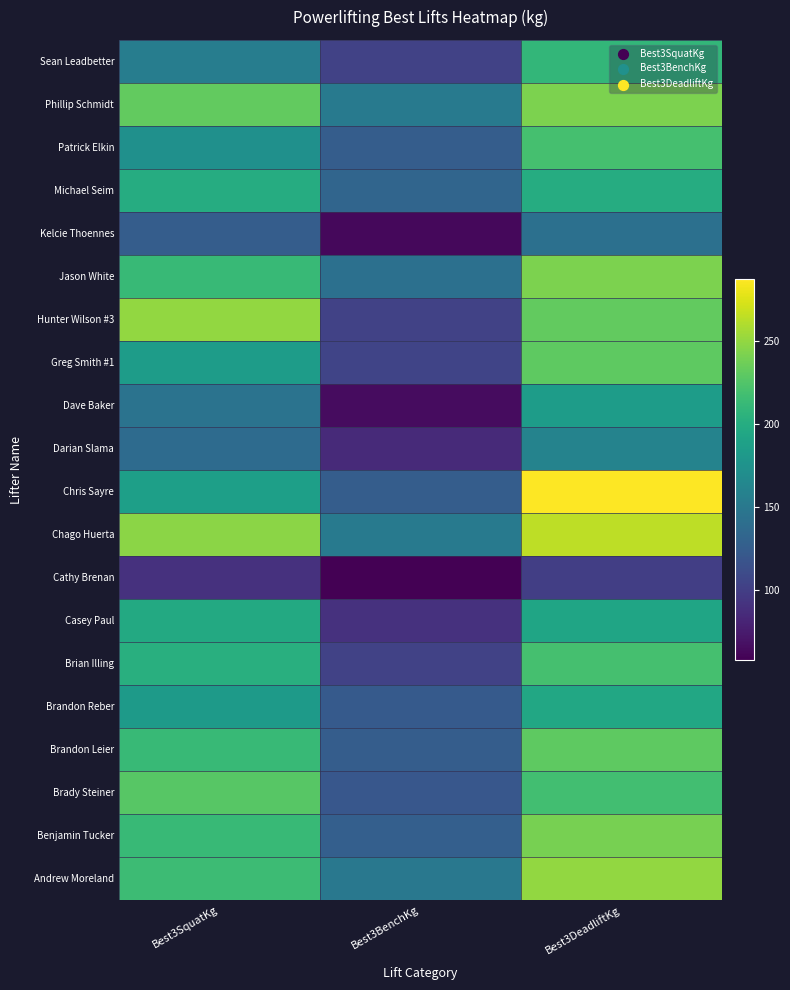

Count the number of data series in this chart.

20